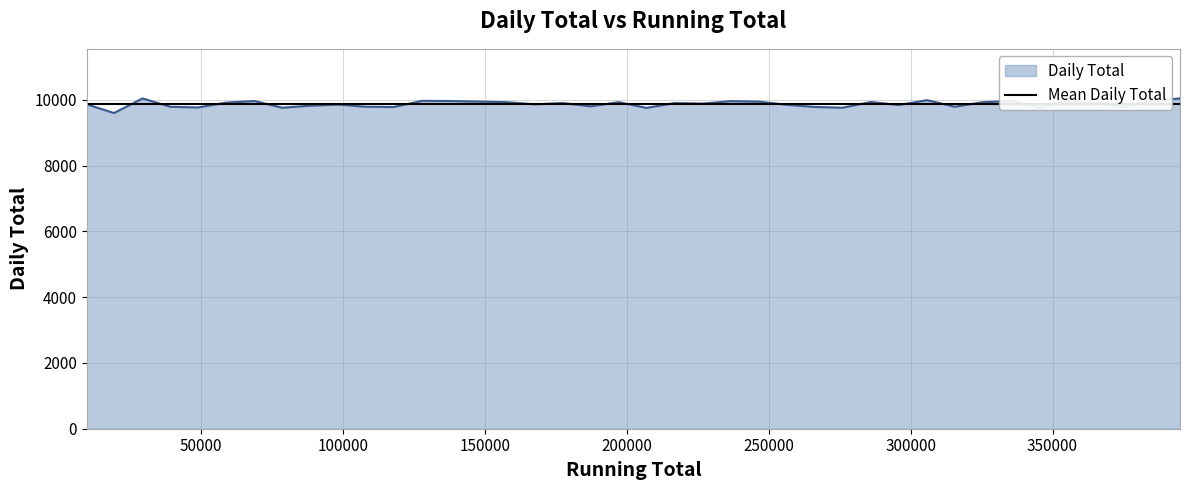

What is the maximum value for Daily Total?

10042.4